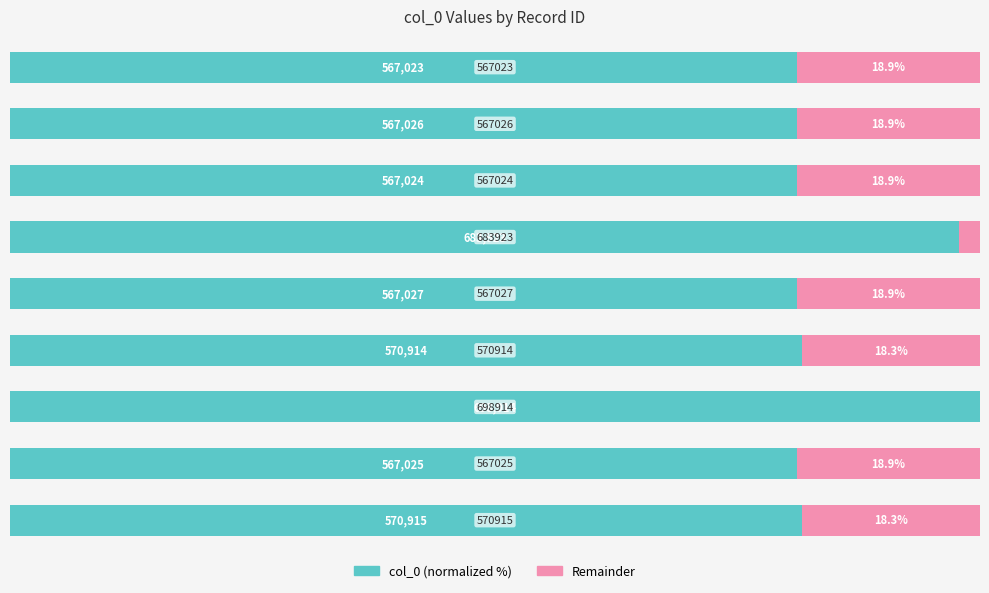

Reading right to left, what are all the values shown in this chart?

col_0 (normalized): 8=81.1	7=81.1	6=81.1	5=97.9	4=81.1	3=81.7	2=100.0	1=81.1	0=81.7
col_0 (remainder): 8=18.9	7=18.9	6=18.9	5=2.1	4=18.9	3=18.3	2=0.0	1=18.9	0=18.3